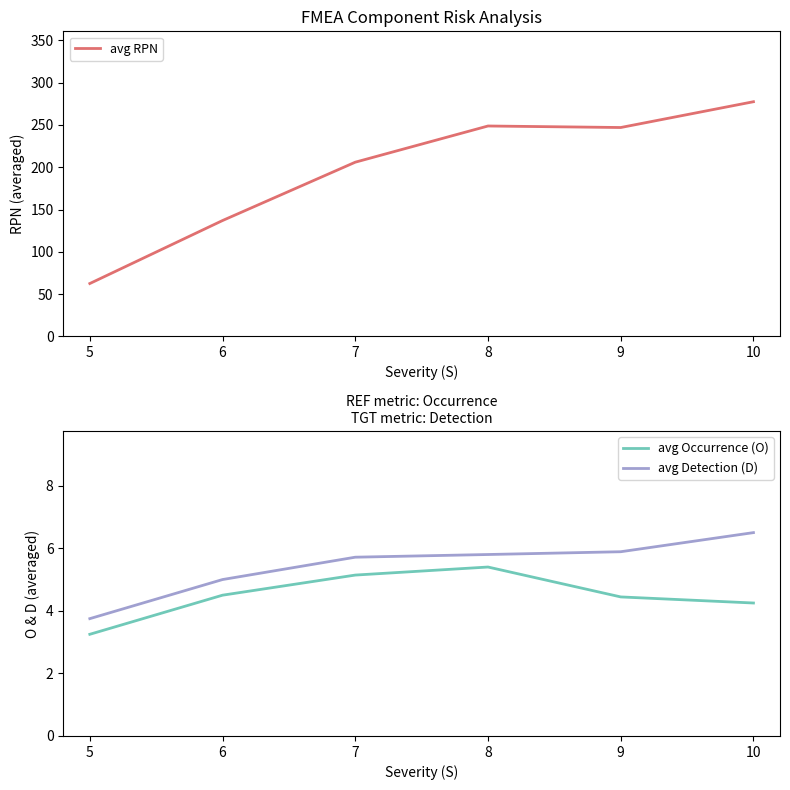

True or false: avg Occurrence (O) has more than 0 interior local peaks.

True